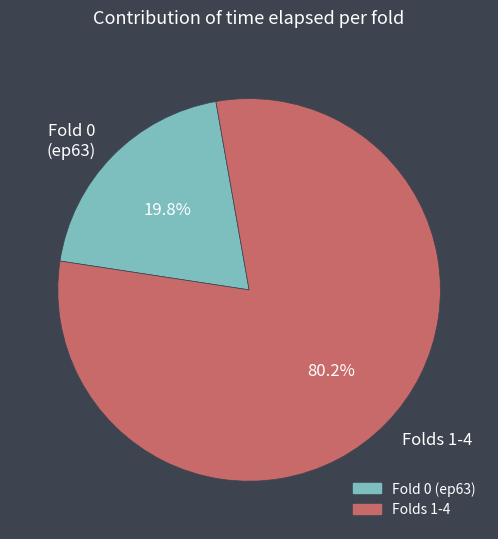

To the nearest percent, what is the difference between the largest and smallest slice percentages?

60%